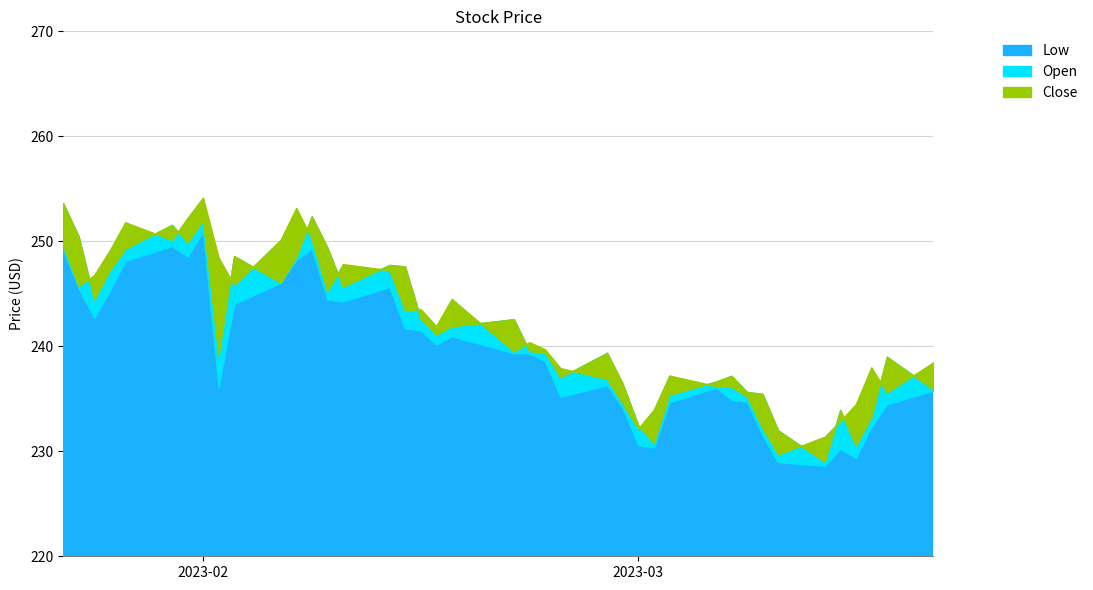

Between 2023-01-25 and 2023-02-22, which is larger?

2023-01-25